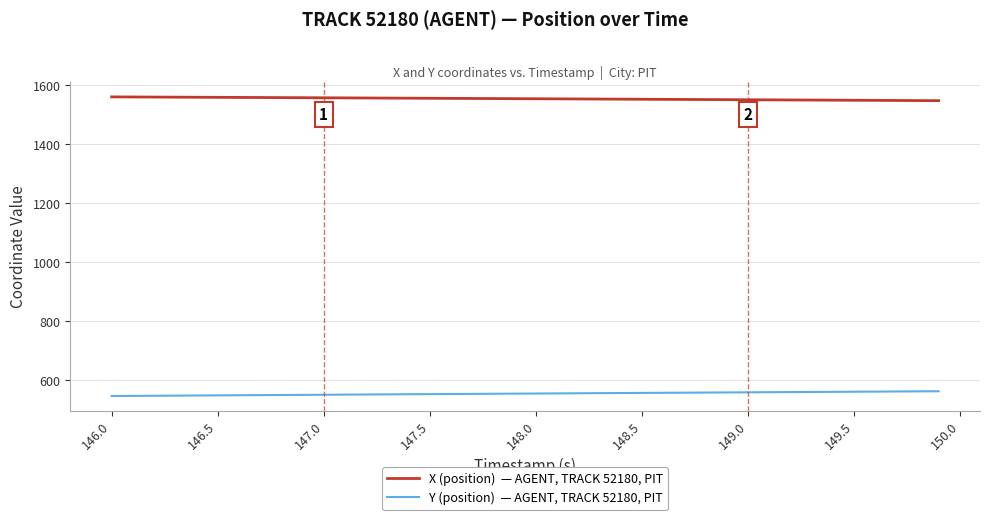

What is the maximum value shown in the chart?

1560.2